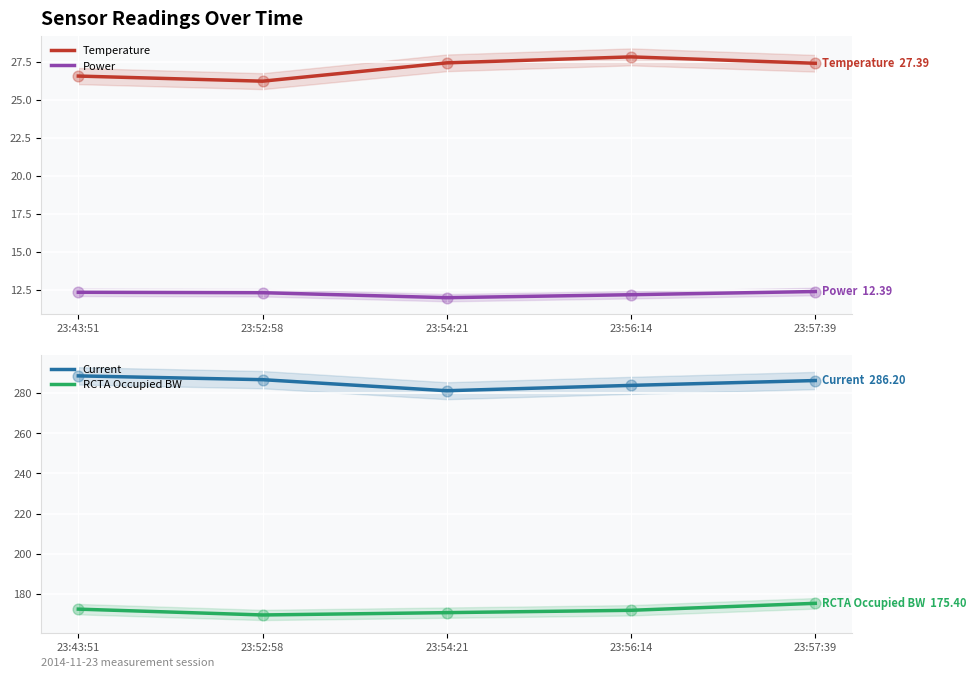

Is the value of Current at 23:52:58 greater than the value of Power at 23:43:51?

Yes